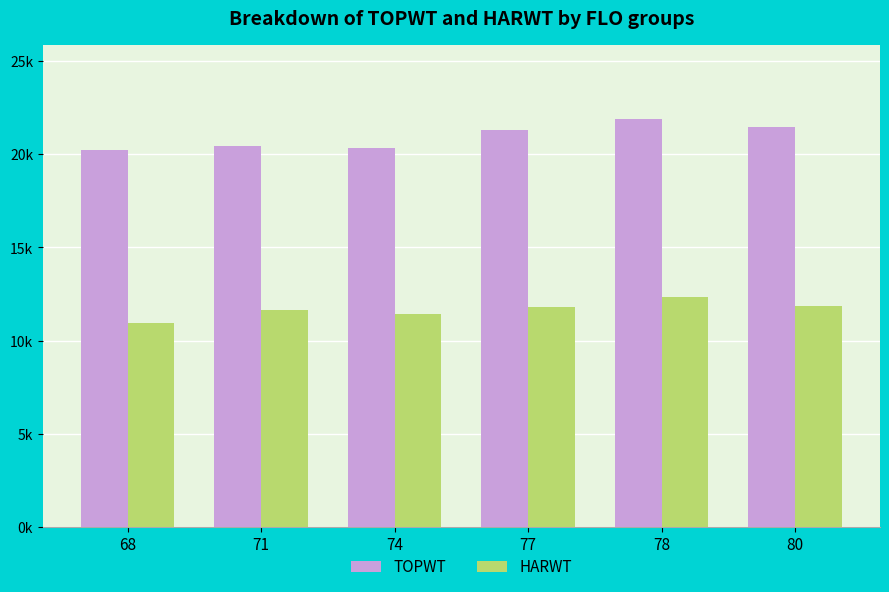

Which series has the largest total across all categories?

TOPWT